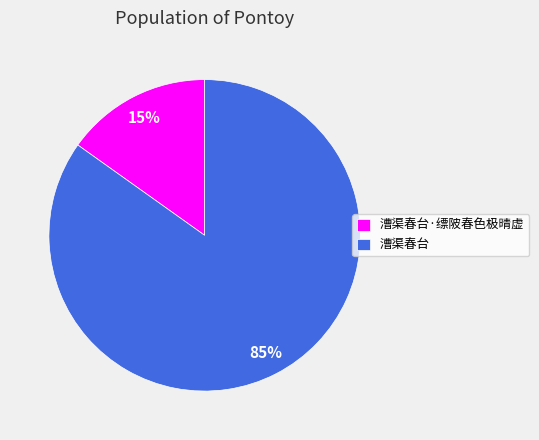

What percentage is the 漕渠春台 slice, to the nearest percent?

85%